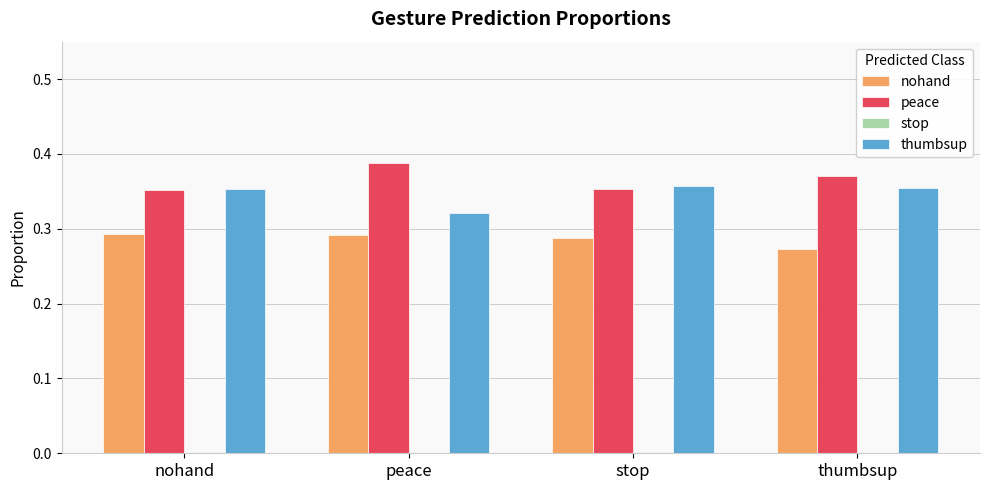

Which category has the highest value across all series?

peace